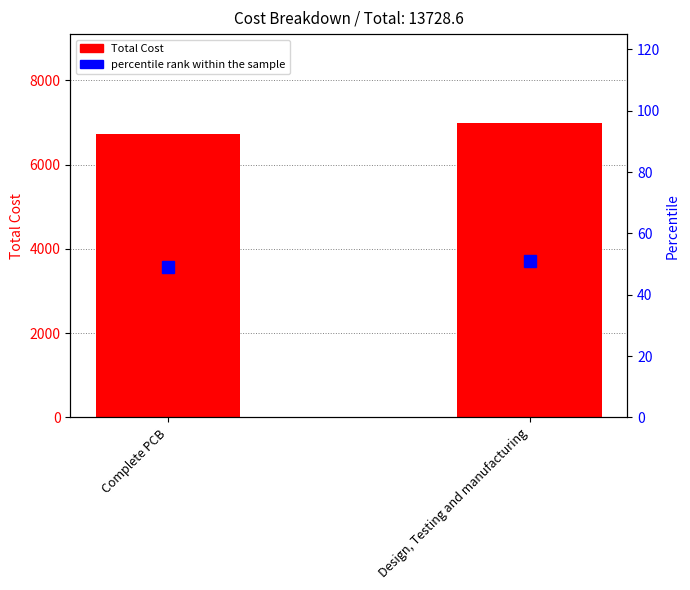

True or false: percentile rank within the sample has a value of 49.0 at Complete PCB.

True